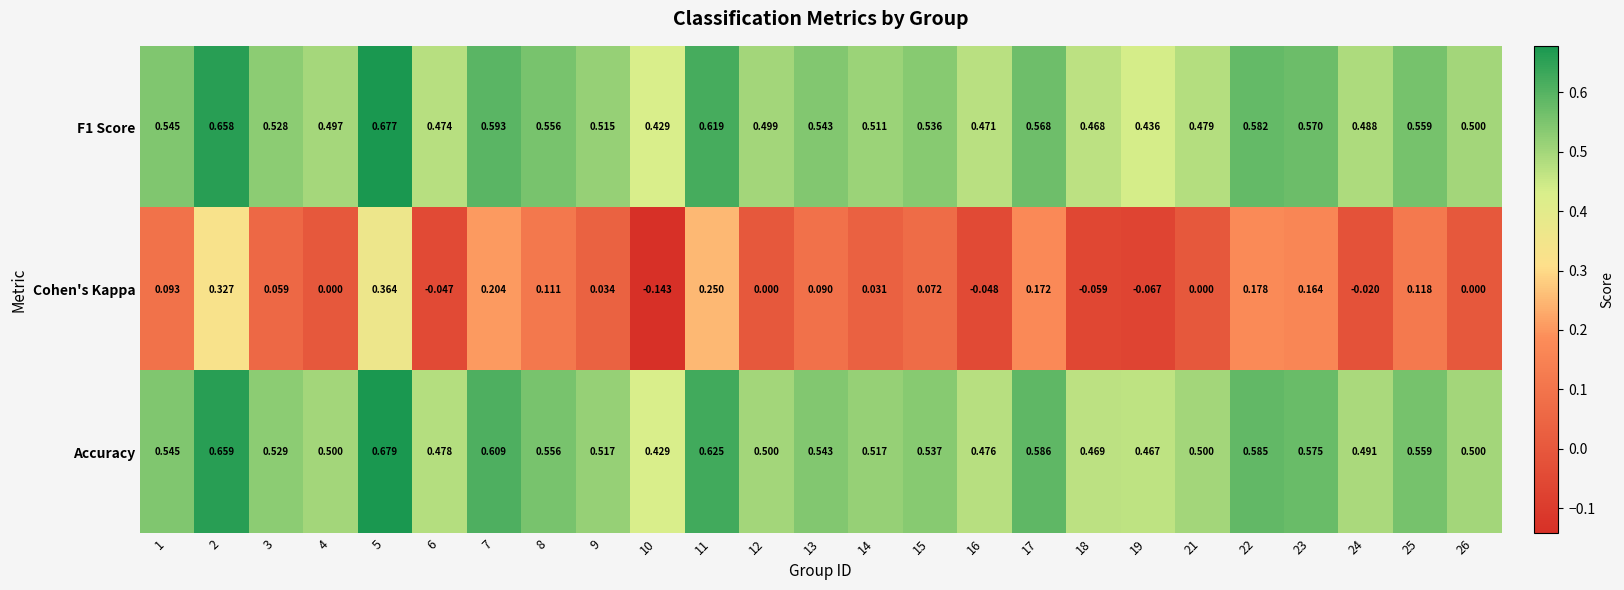

Is the value of Cohen's Kappa at 11 greater than the value of F1 Score at 13?

No